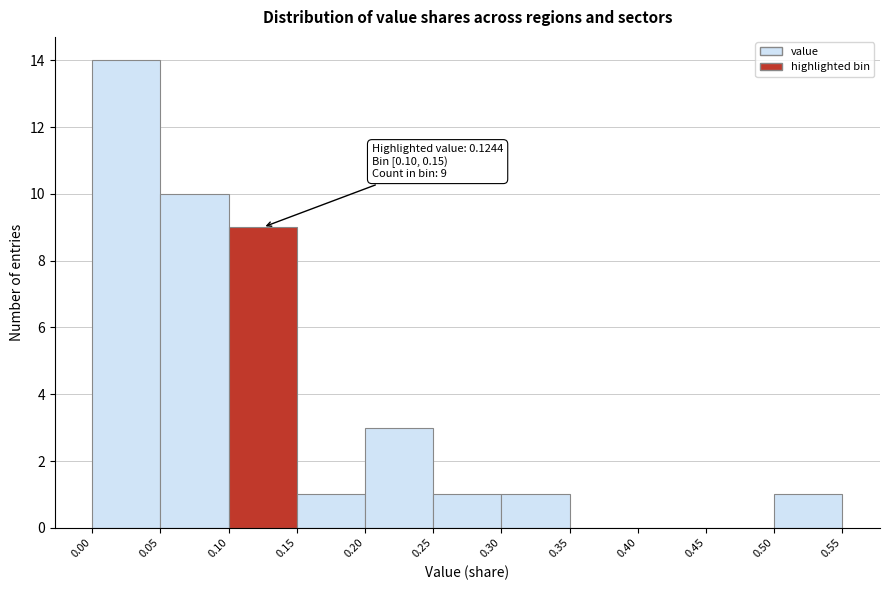

Over which range of the x-axis is the bar tallest?

0.00 to 0.05